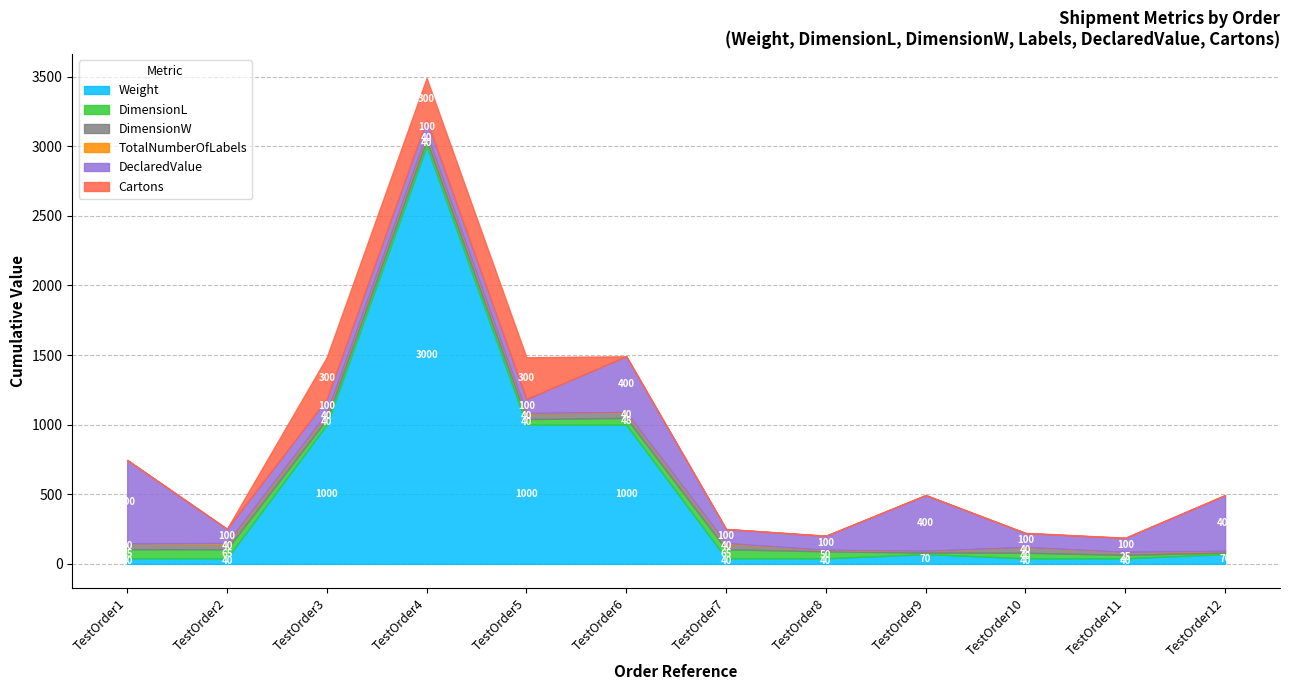

Between TestOrder2 and TestOrder6, which series saw the biggest shift?

Weight